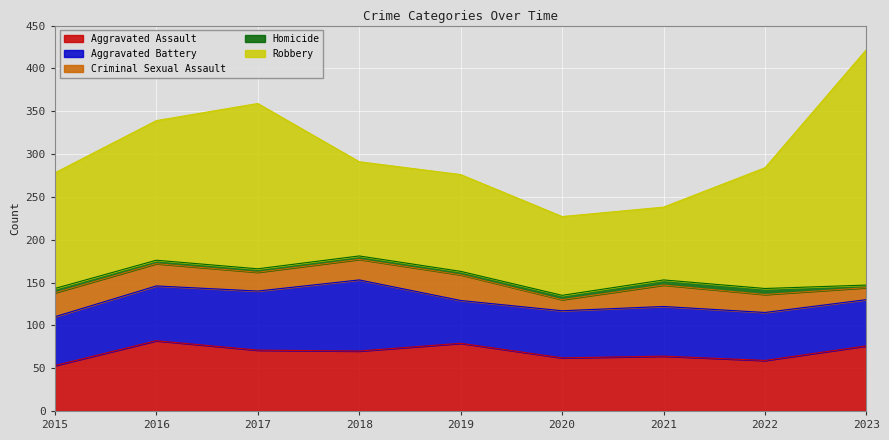

At 2022, list the series in order from largest to smallest.

Robbery, Aggravated Assault, Aggravated Battery, Criminal Sexual Assault, Homicide